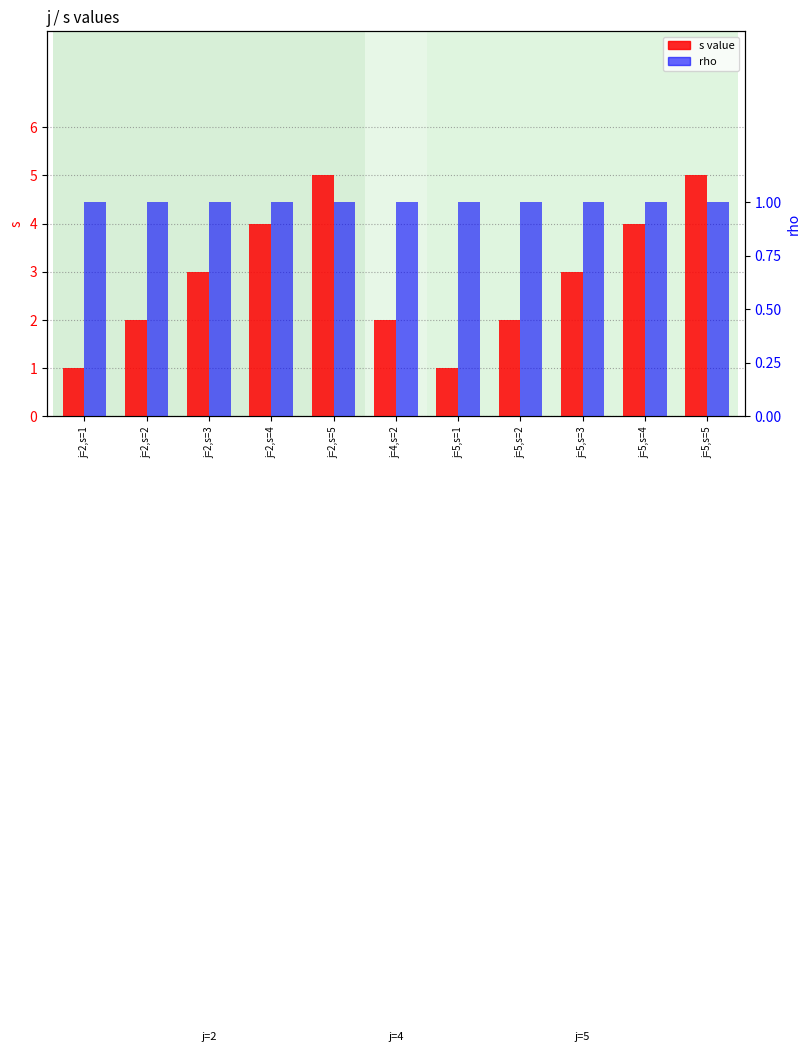

Are the bars horizontal?

No